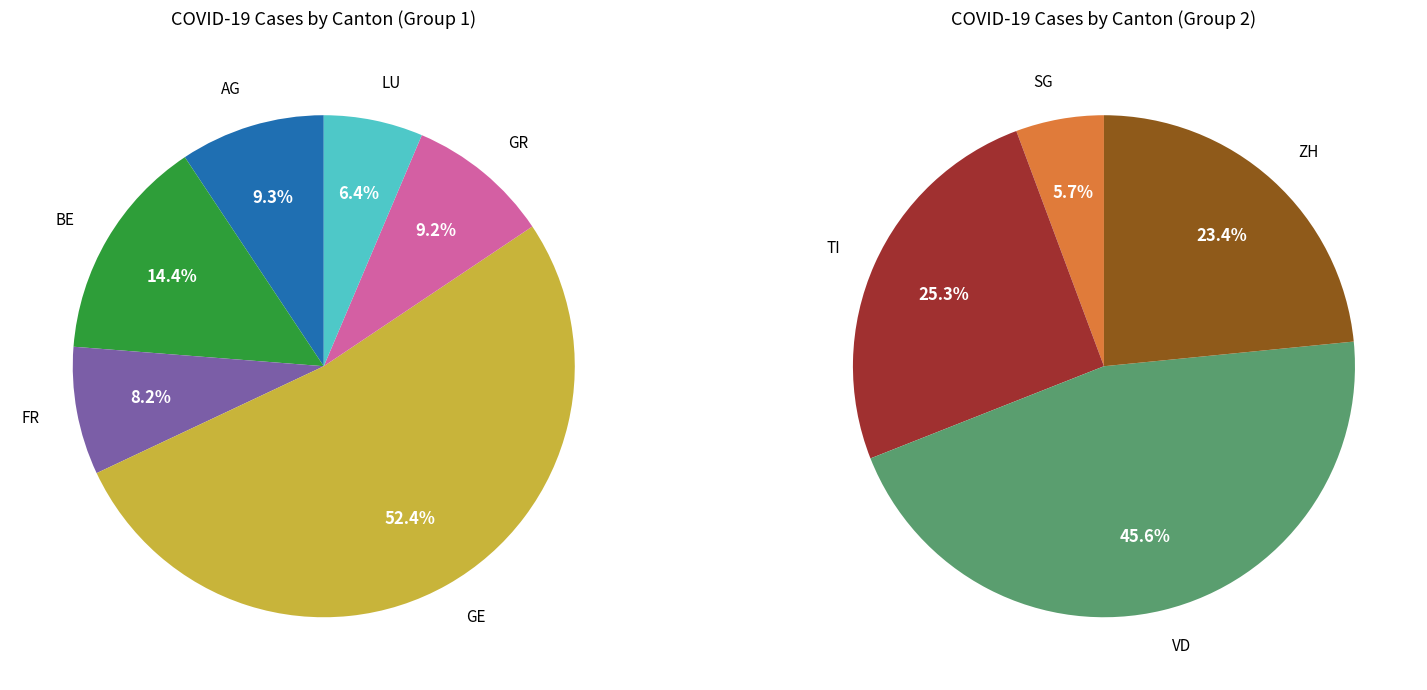

Count the number of slices in the pie.

10